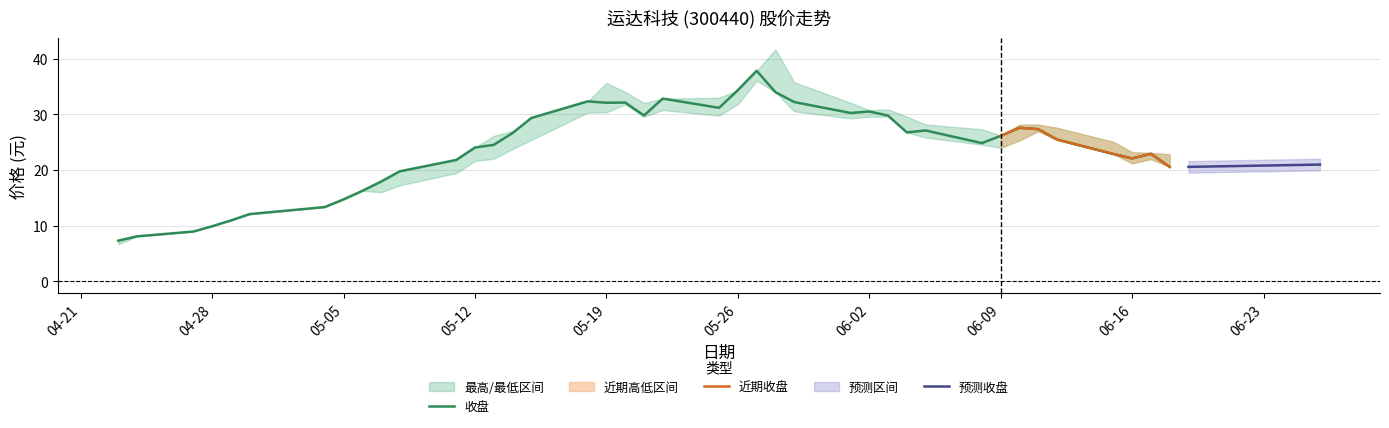

True or false: 最低 and 收盘 cross at least once.

False